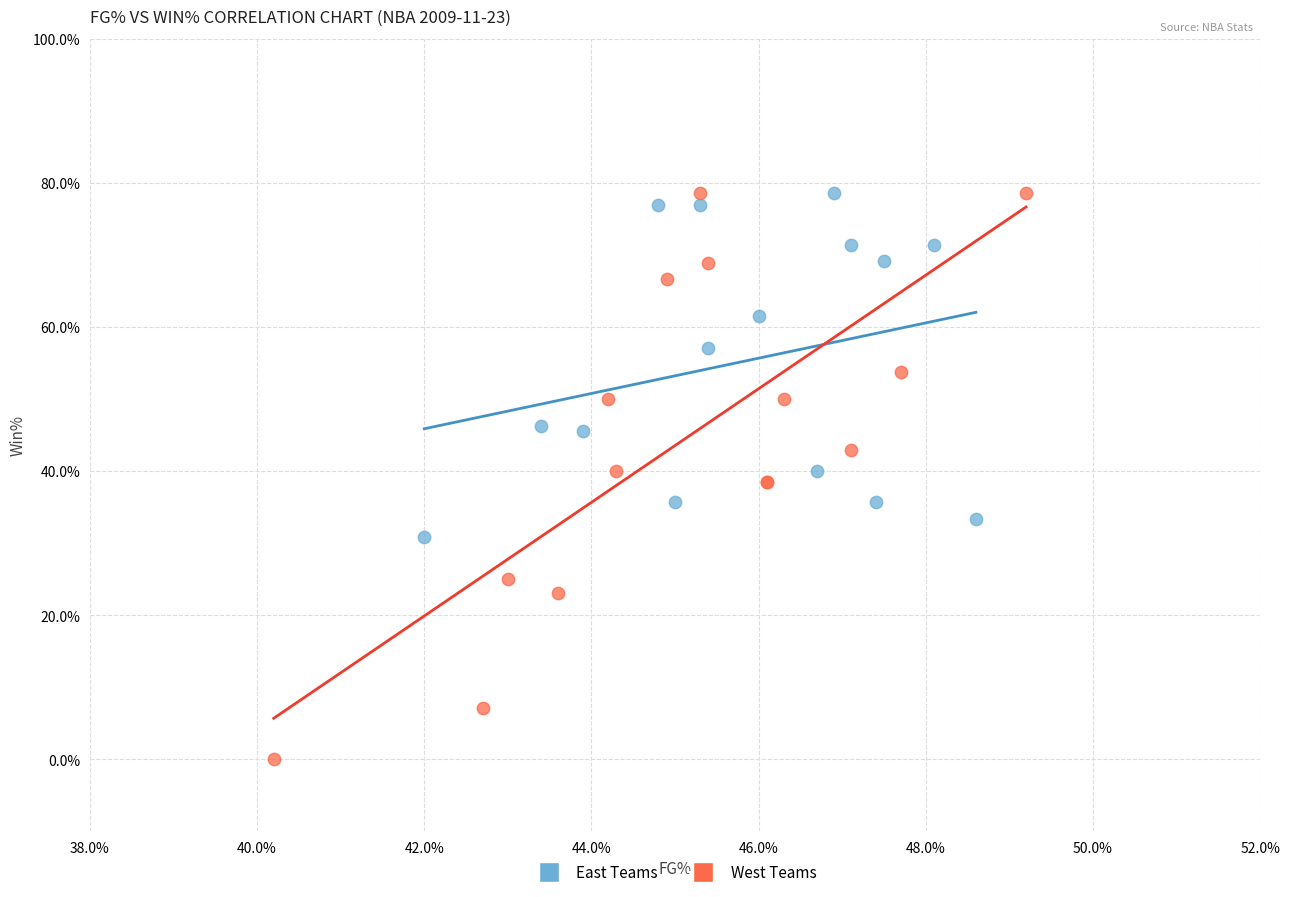

What are all the series names shown in the legend?

East Teams, West Teams